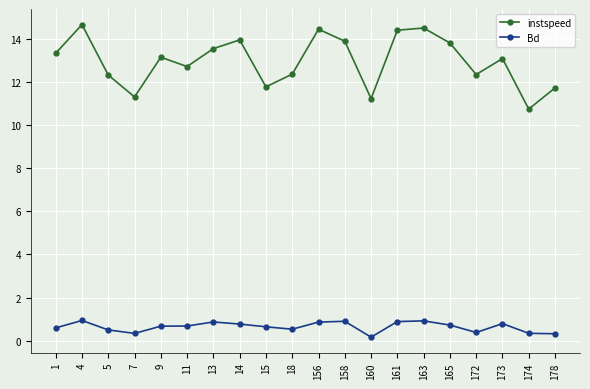

What is the sum of all instspeed values?

259.6